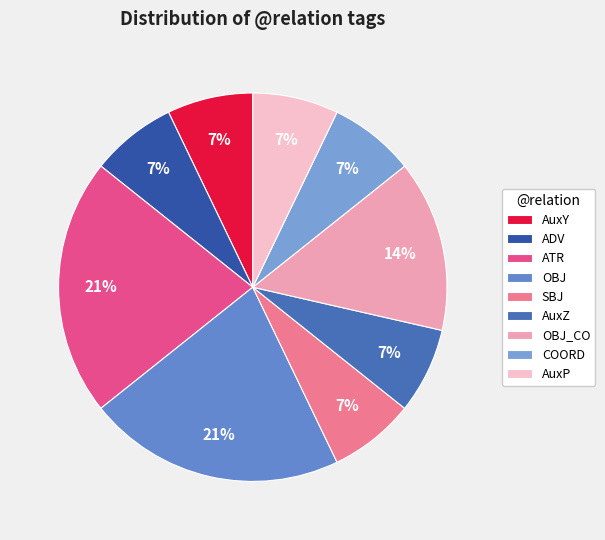

Is it true that COORD is 1% of the pie?

False